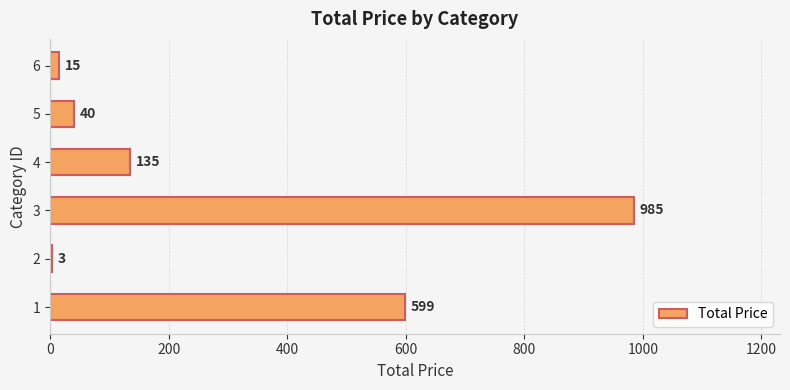

How many categories are shown in the chart?

6